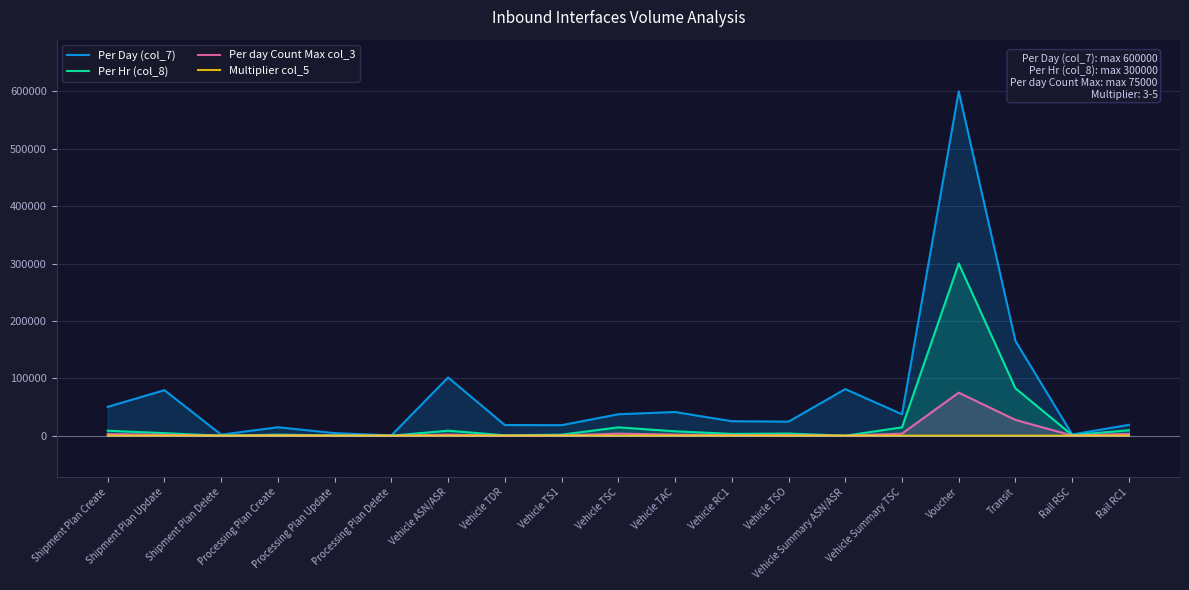

Which has a higher value, Vehicle Summary ASN/ASR or Vehicle RC1?

Vehicle Summary ASN/ASR